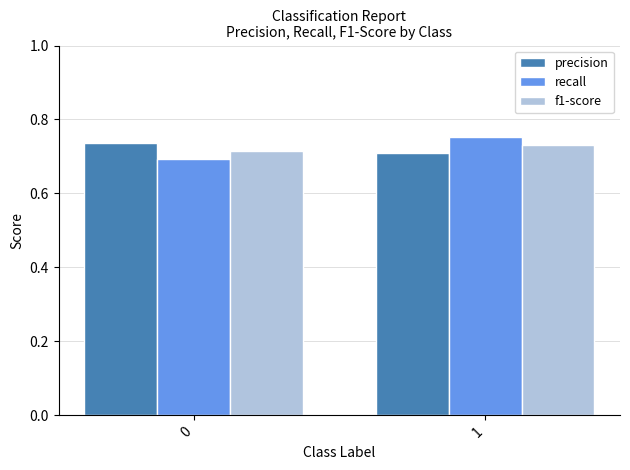

How many bars are there in each group?

3